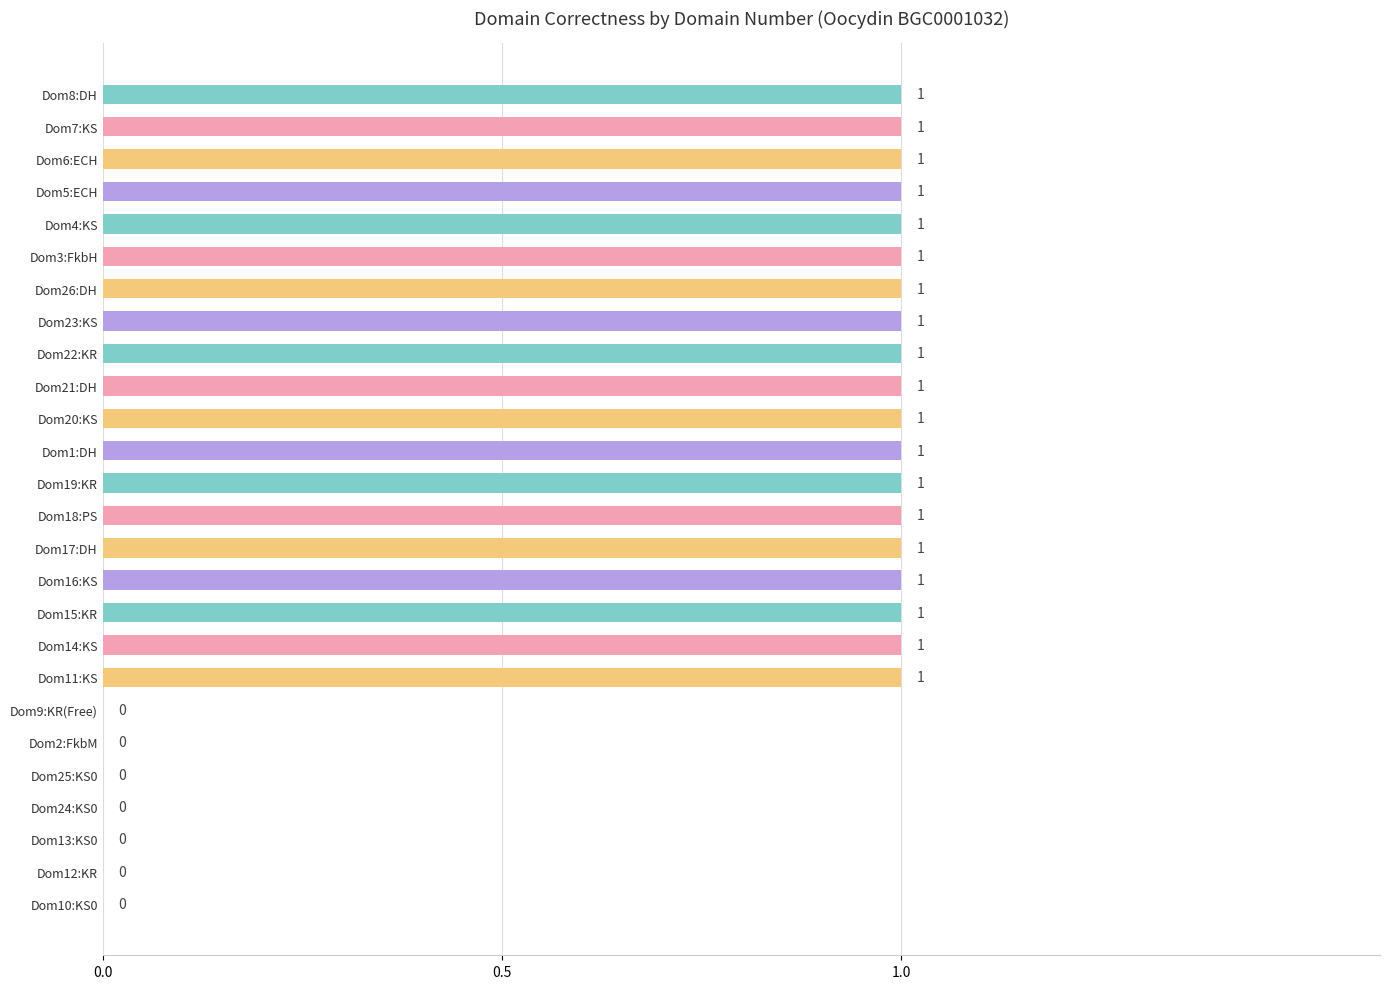

Which has a higher value, Dom25:KS0 or Dom7:KS?

Dom7:KS